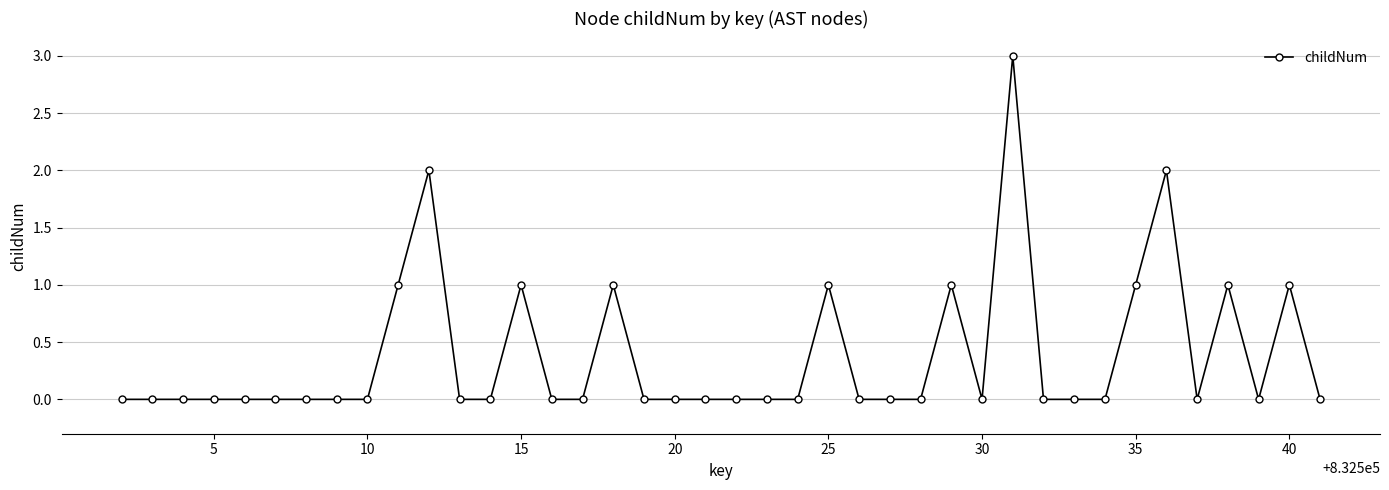

True or false: the data has more than 1 interior local peaks.

True